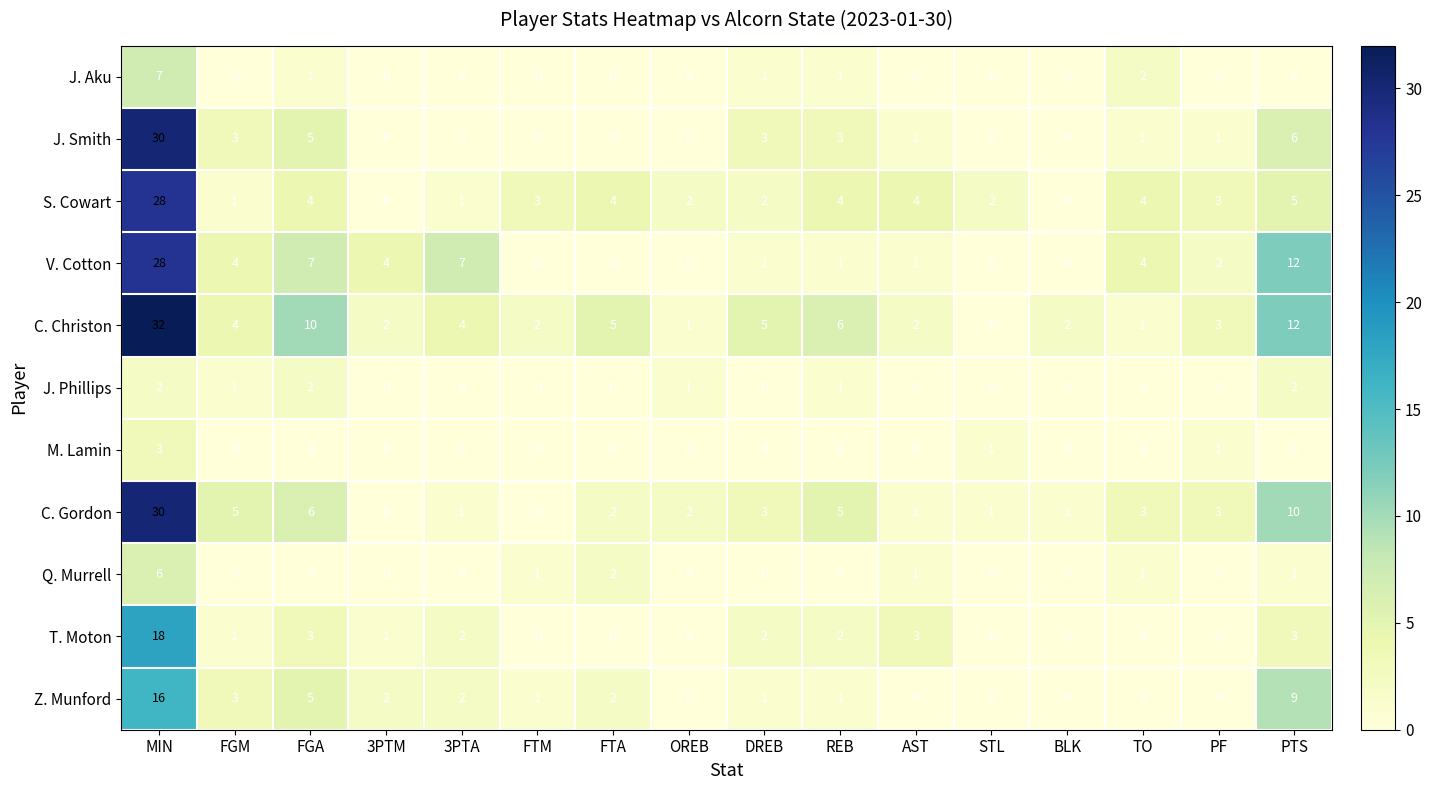

True or false: Z. Munford has a value of 0 at STL.

True